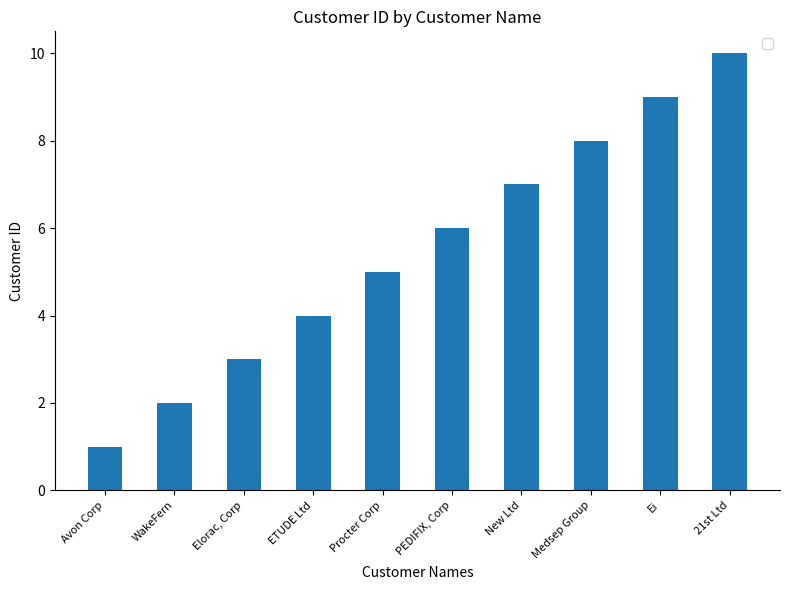

What is the average value?

6